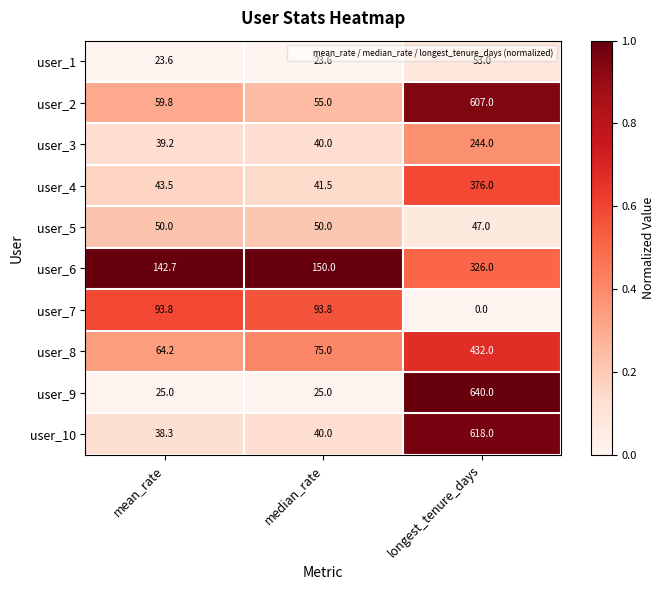

Count the number of categories in the chart.

3